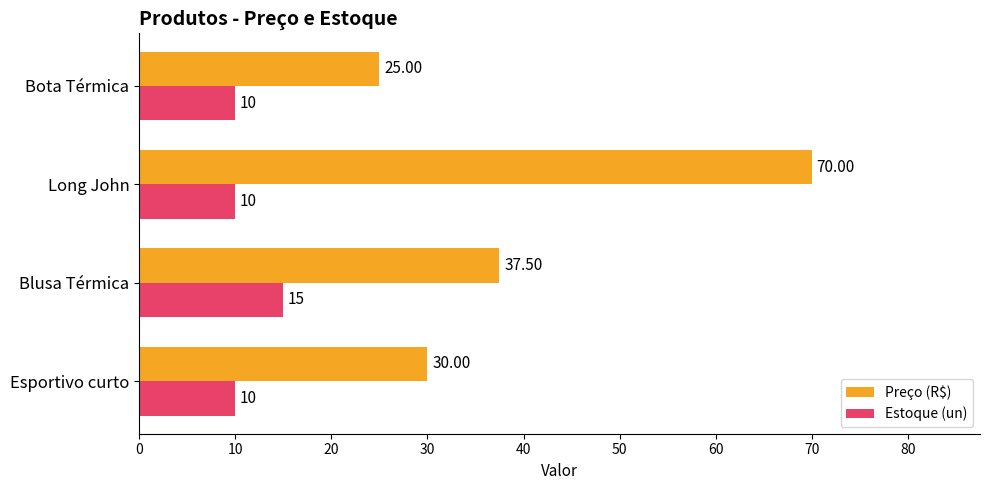

Which series changed the most between Blusa Térmica and Long John?

Preço (R$)